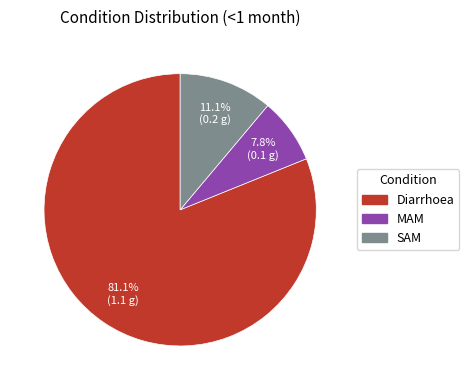

What is the majority slice?

Diarrhoea